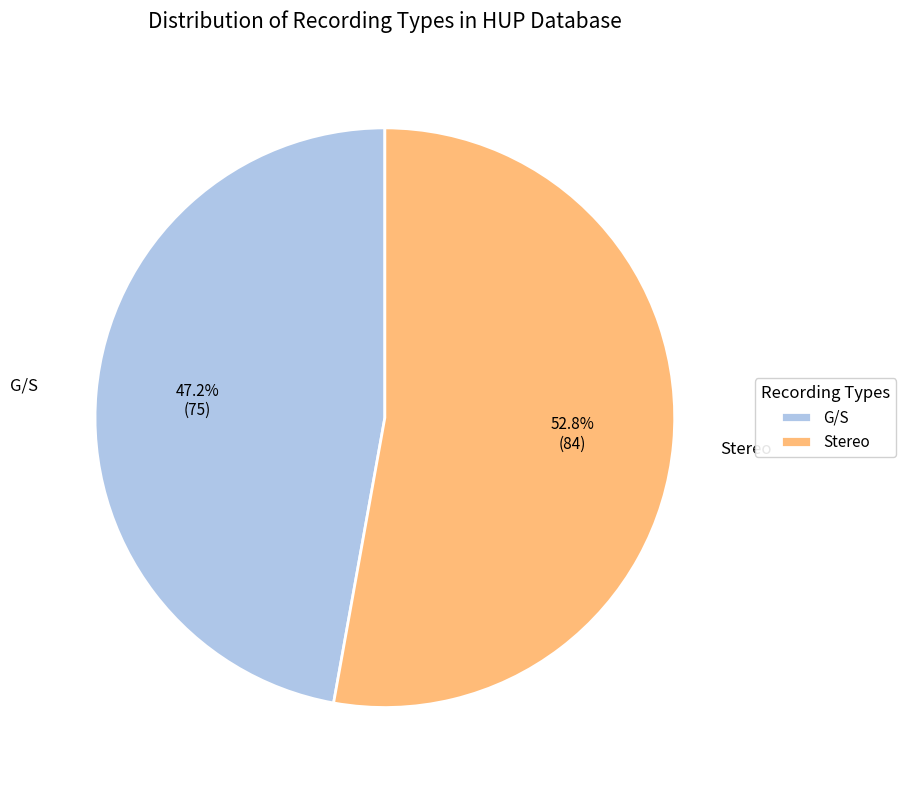

What is the smallest slice in the pie chart?

G/S